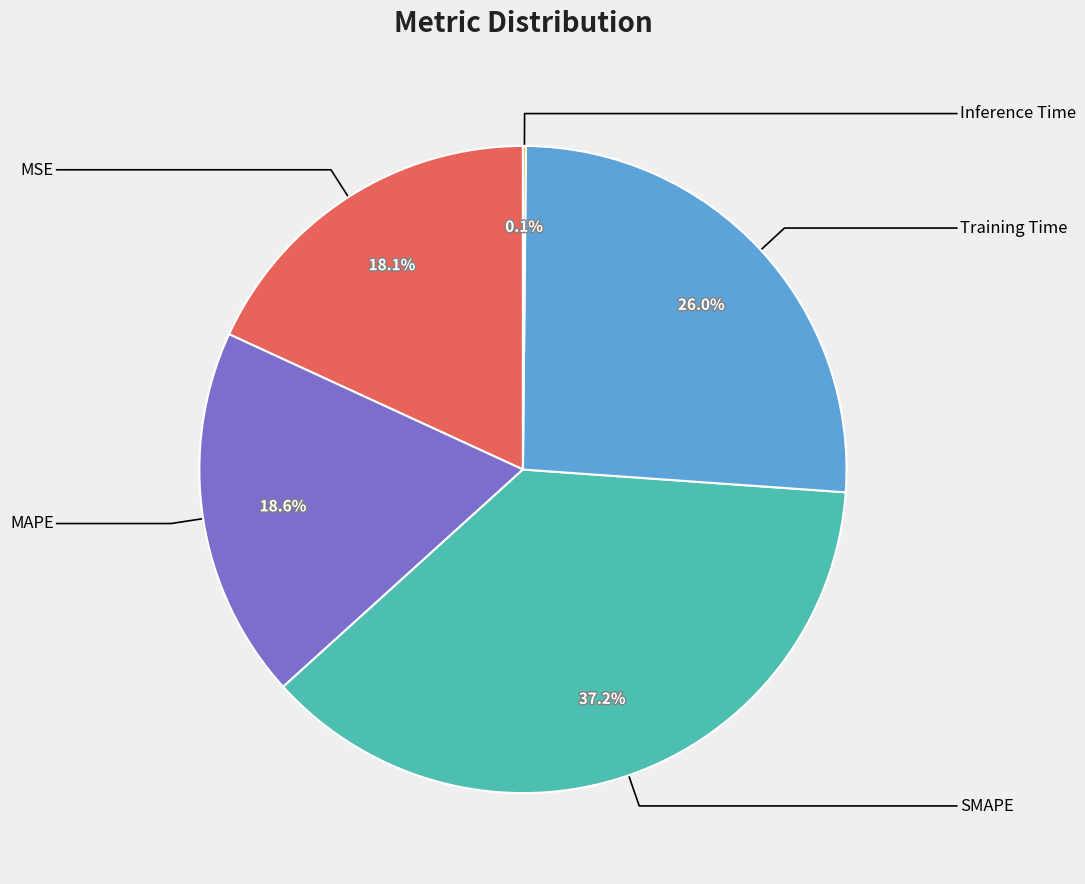

Is there a majority slice in this chart?

No